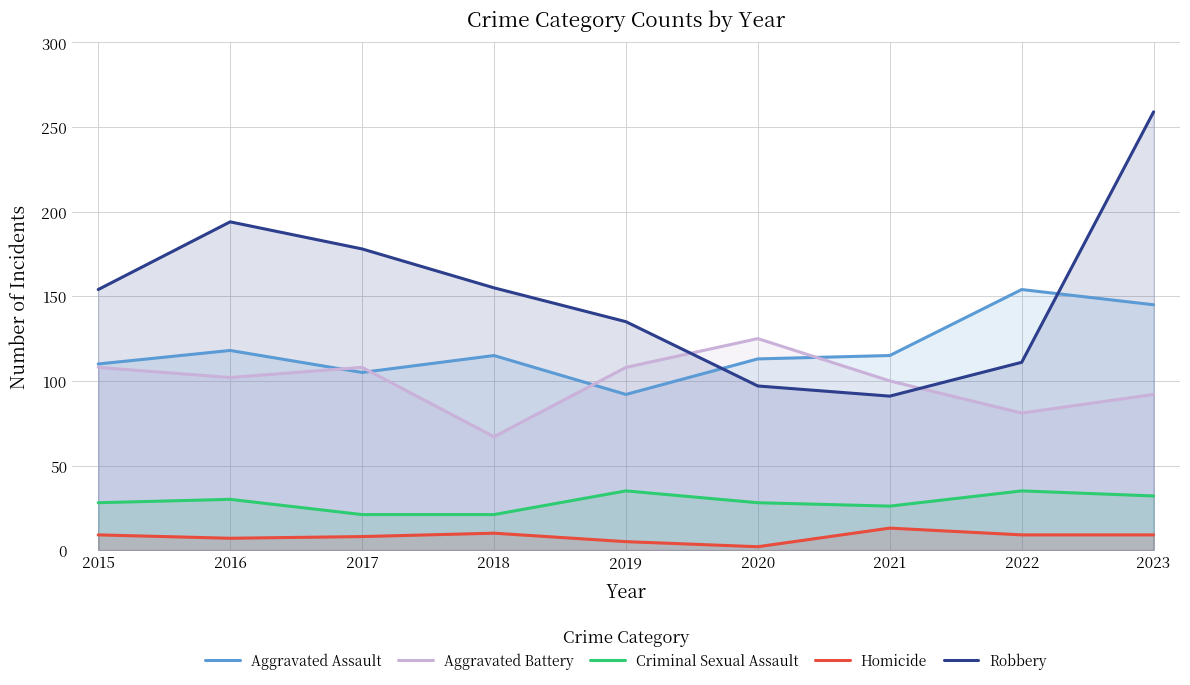

Is the value of Criminal Sexual Assault at 2018 greater than the value of Aggravated Battery at 2021?

No